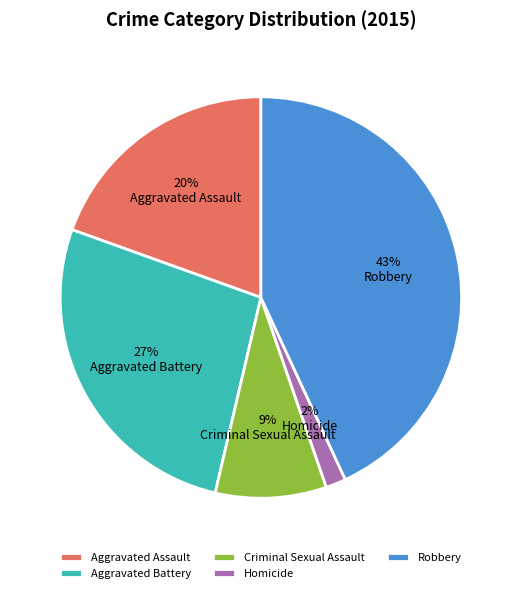

To the nearest percent, what is the difference between the Homicide and Aggravated Battery slice percentages?

25%